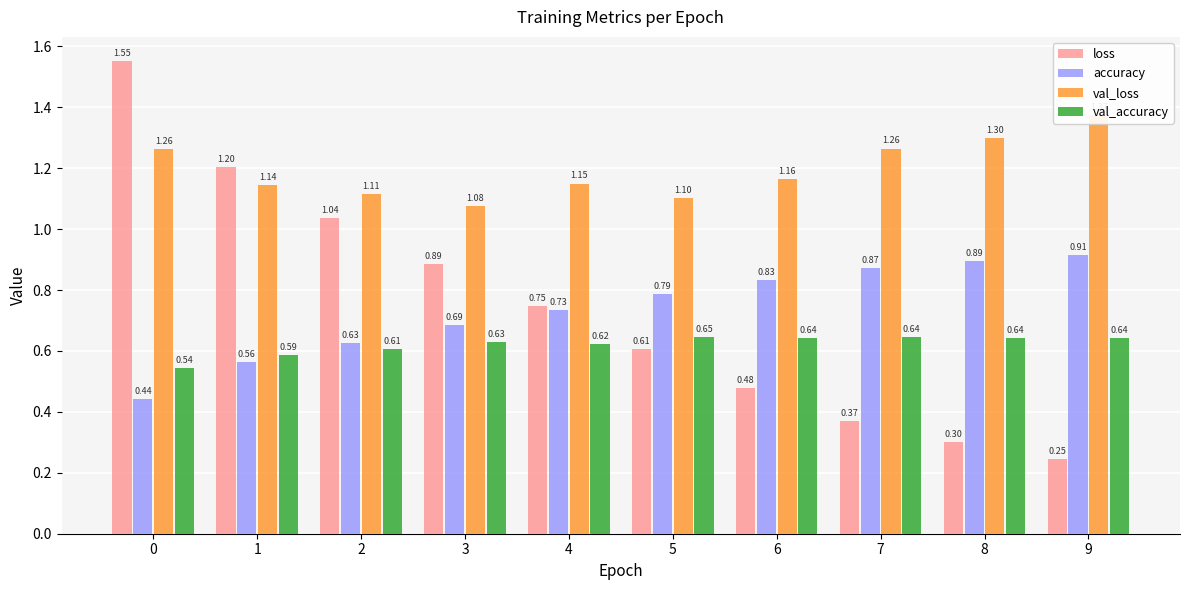

How many categories are shown in the chart?

10